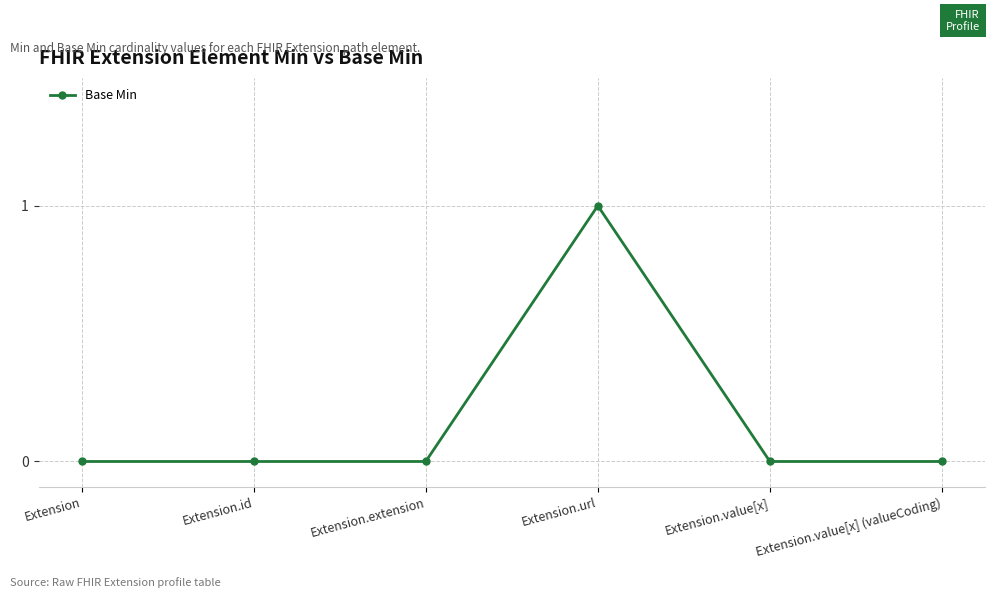

Is it true that the value at Extension.url is 0?

False